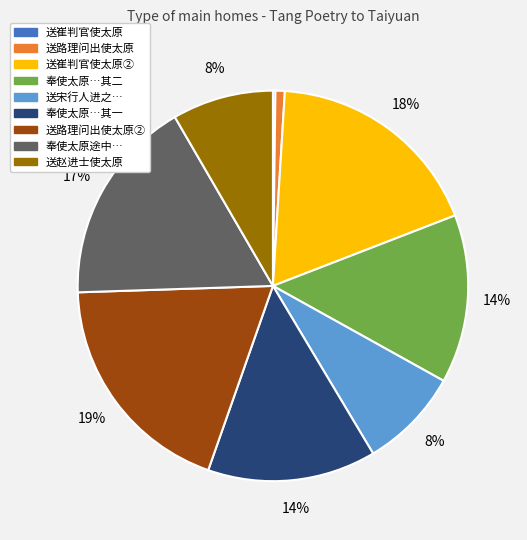

To the nearest percent, what is the average slice percentage?

11%